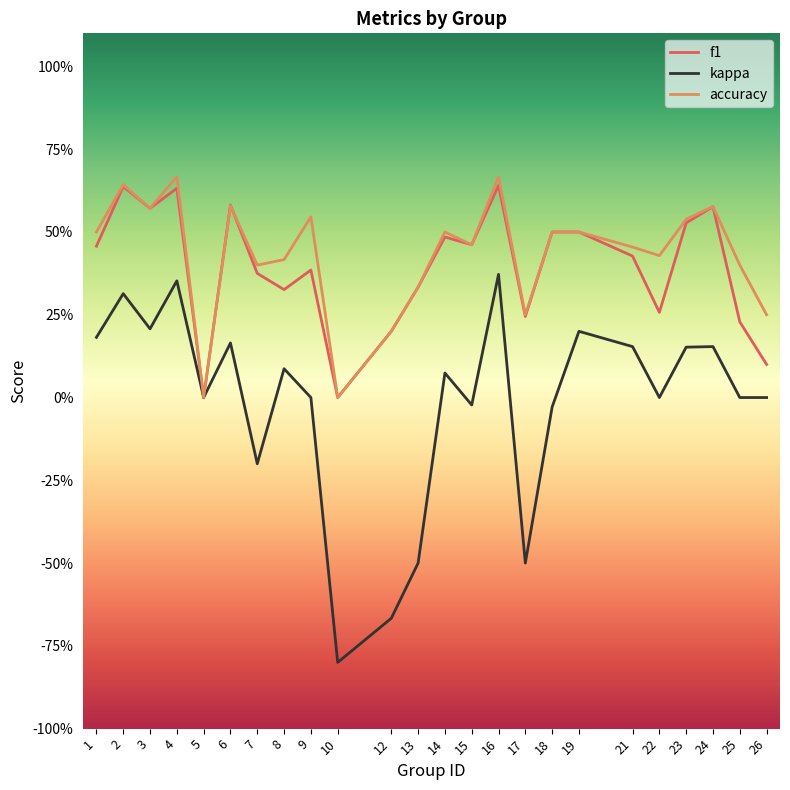

Does the chart display data point markers on the line(s)?

No